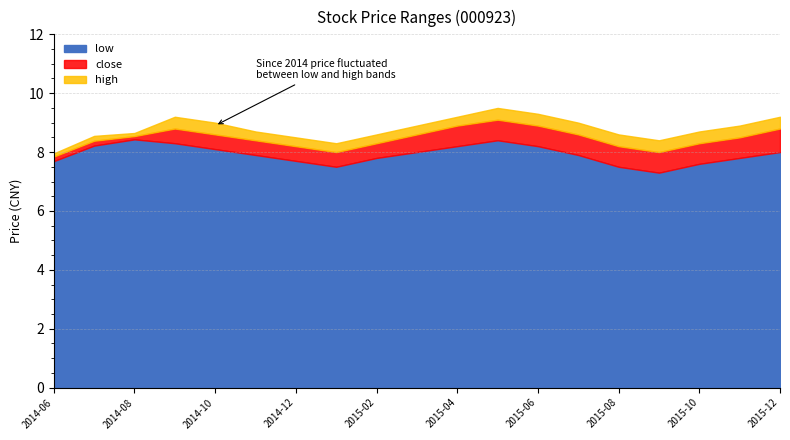

How many lines are shown in the chart?

3